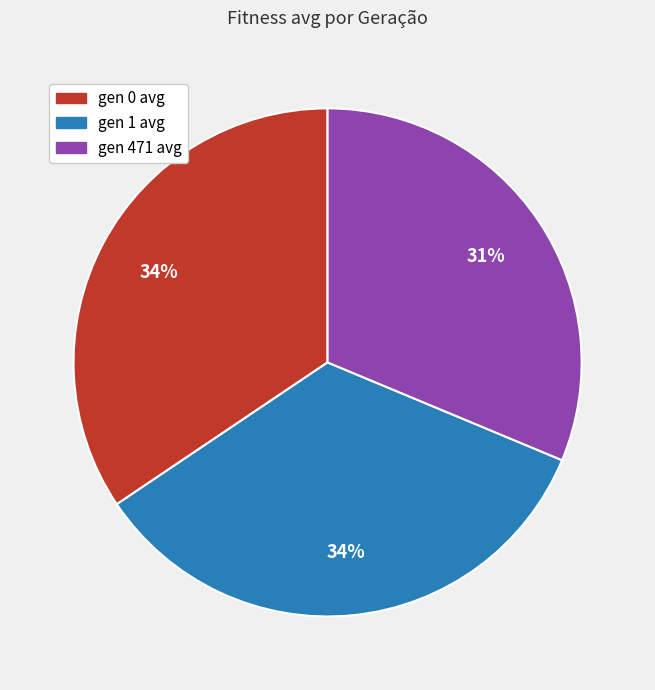

Do gen 0 avg and gen 471 avg together represent more than half of the pie?

Yes